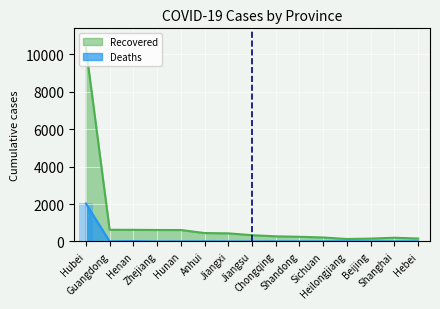

Which series has the largest range (max minus min)?

Recovered